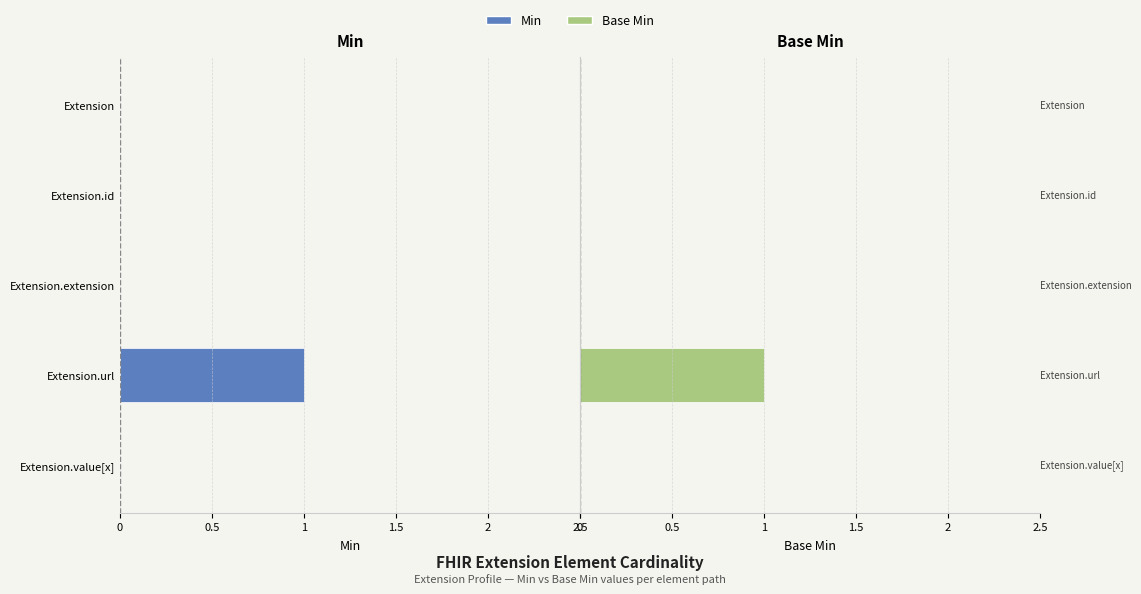

Rank the series by their maximum value, from lowest to highest.

Min, Base Min